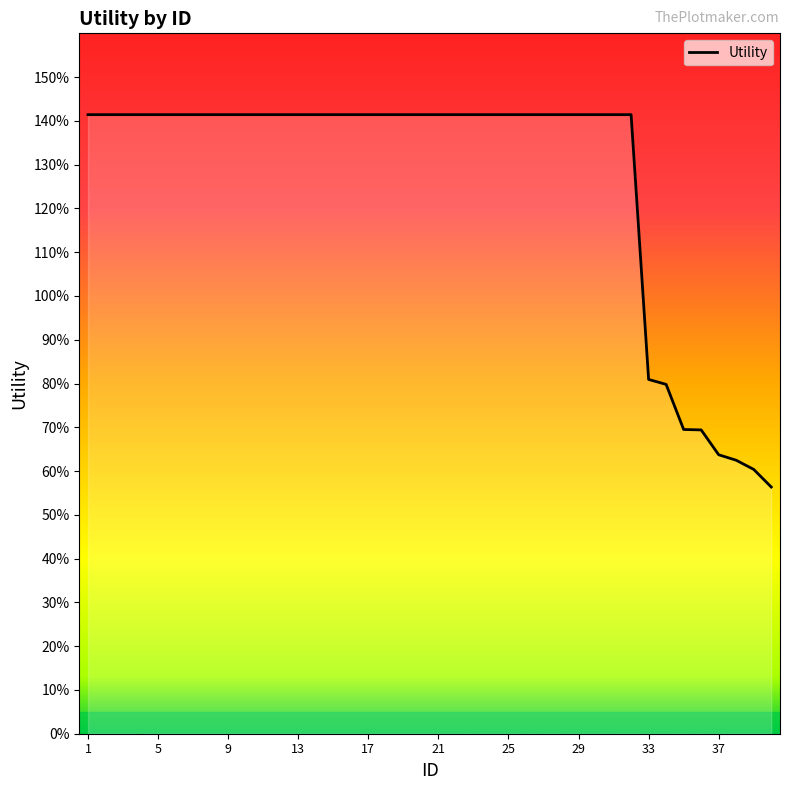

Is this an area chart (filled region under the line)?

No